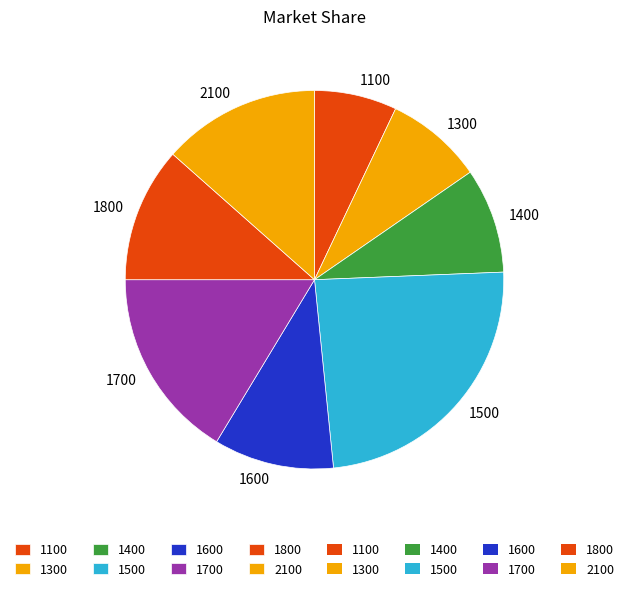

What is the largest slice in the pie chart?

1500